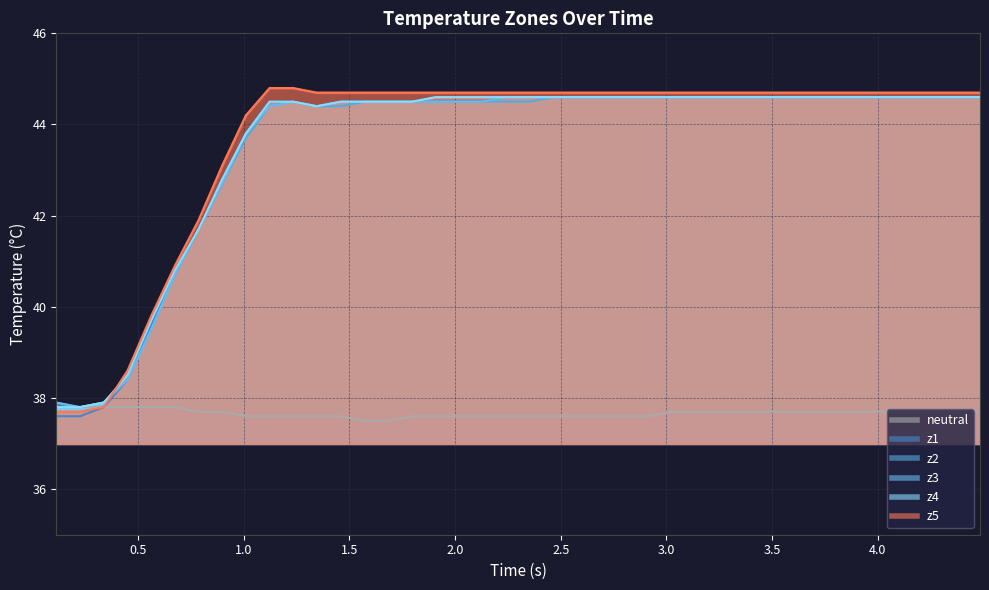

Count the neutral values in the range 37 to 38.

40